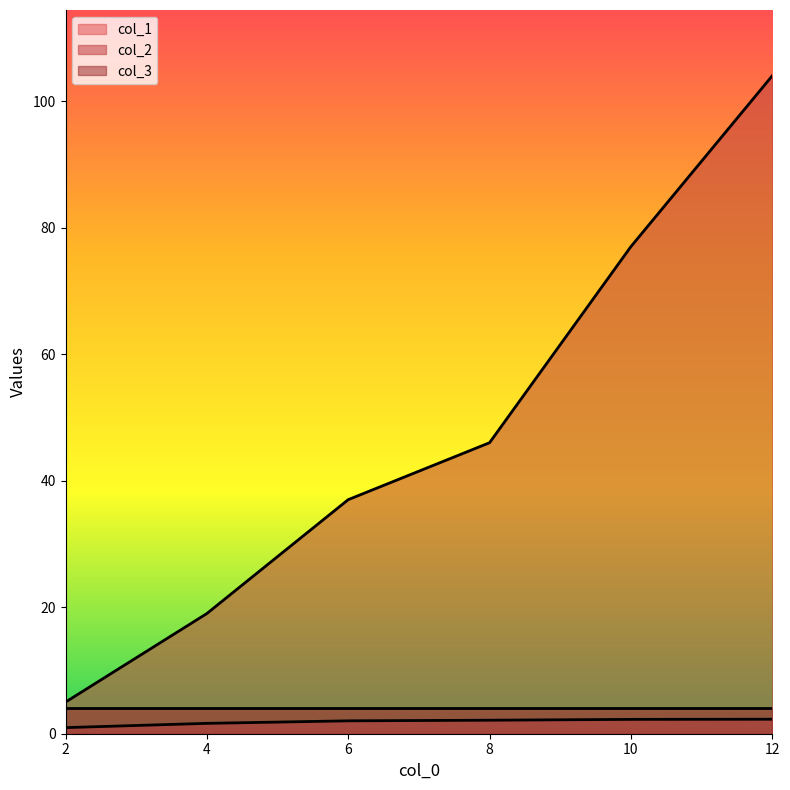

What value does the col_1 series have at 6?

2.0